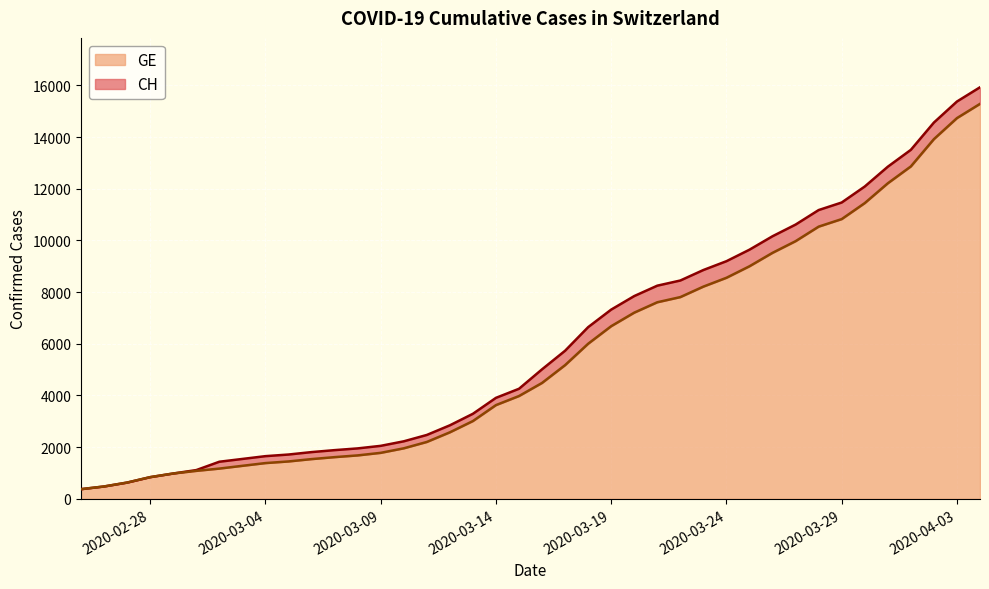

What is the lowest value of the CH series?

375